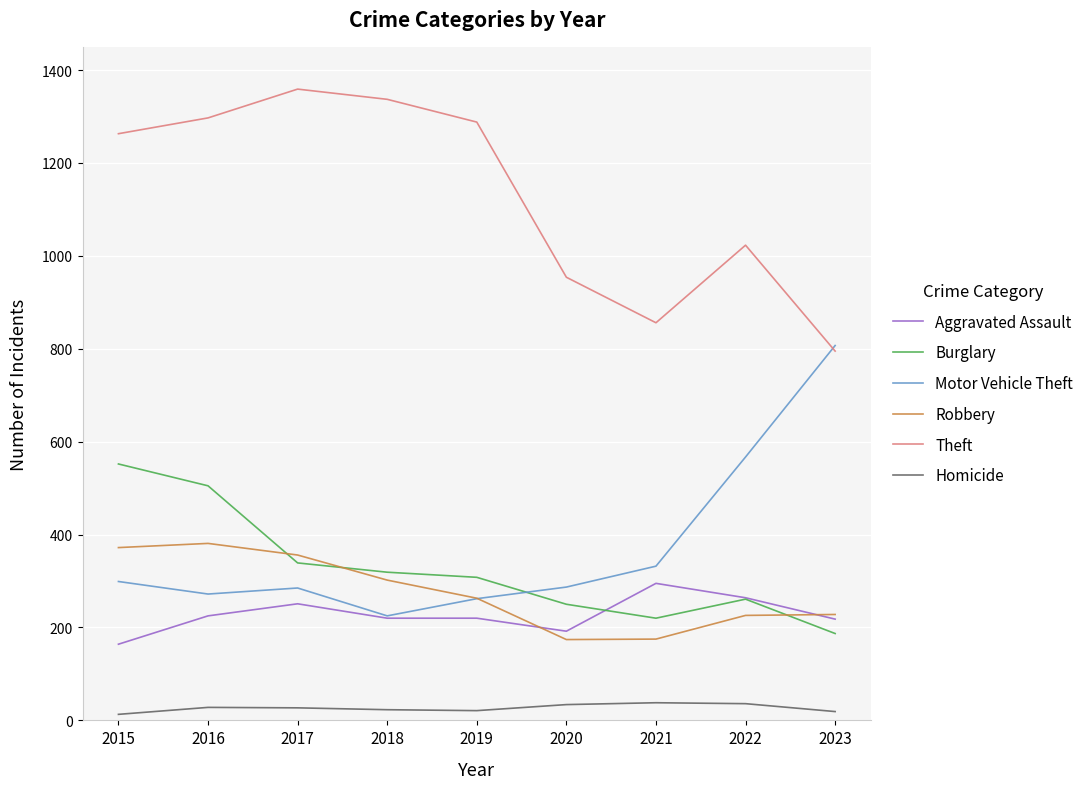

Where is Theft nearest to the value 1077?

2022